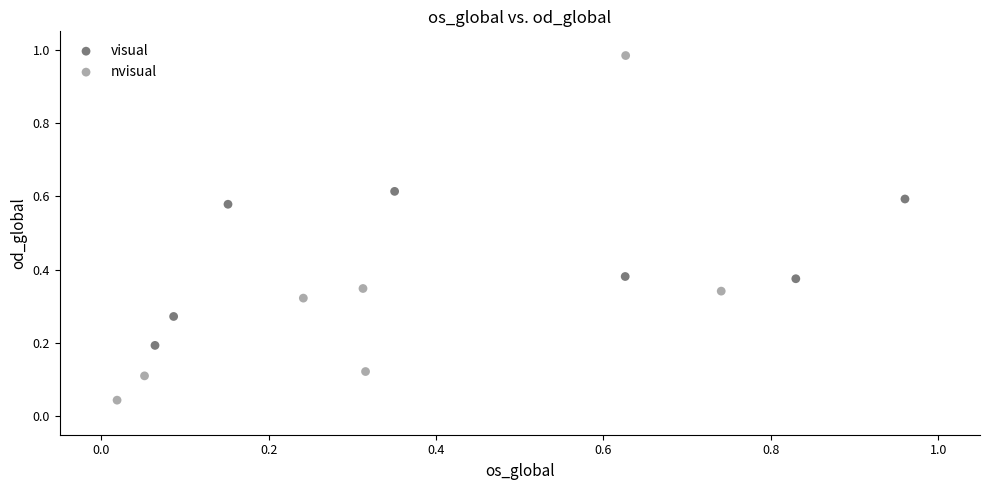

Which series contains the lowest Y value?

nvisual